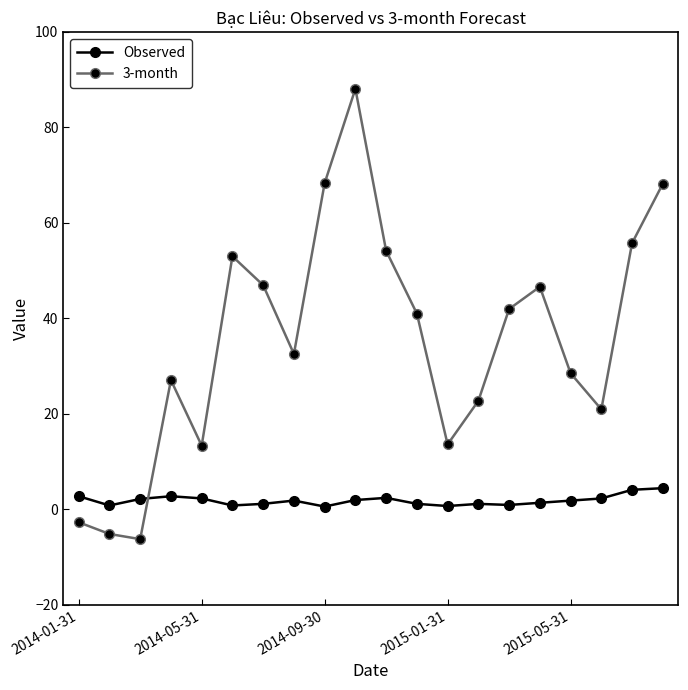

What is the value of the 3-month point at the 15th from the left?

41.9